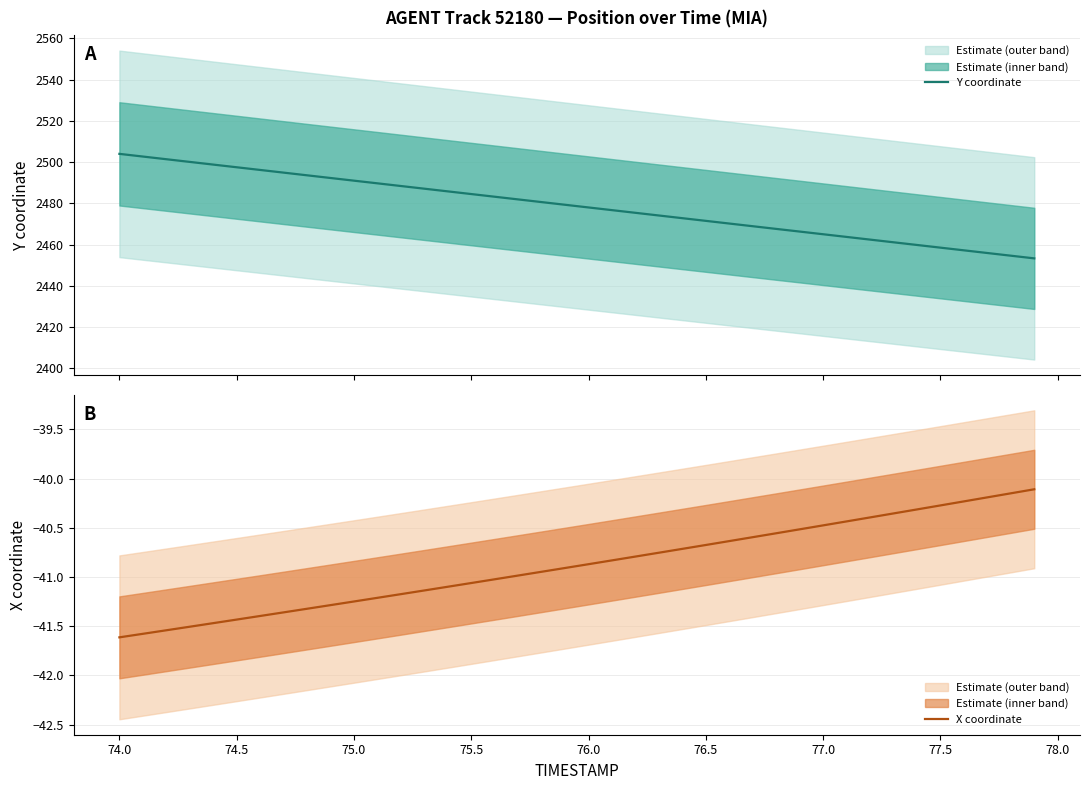

What are all the series names shown in the legend?

Y coordinate, X coordinate